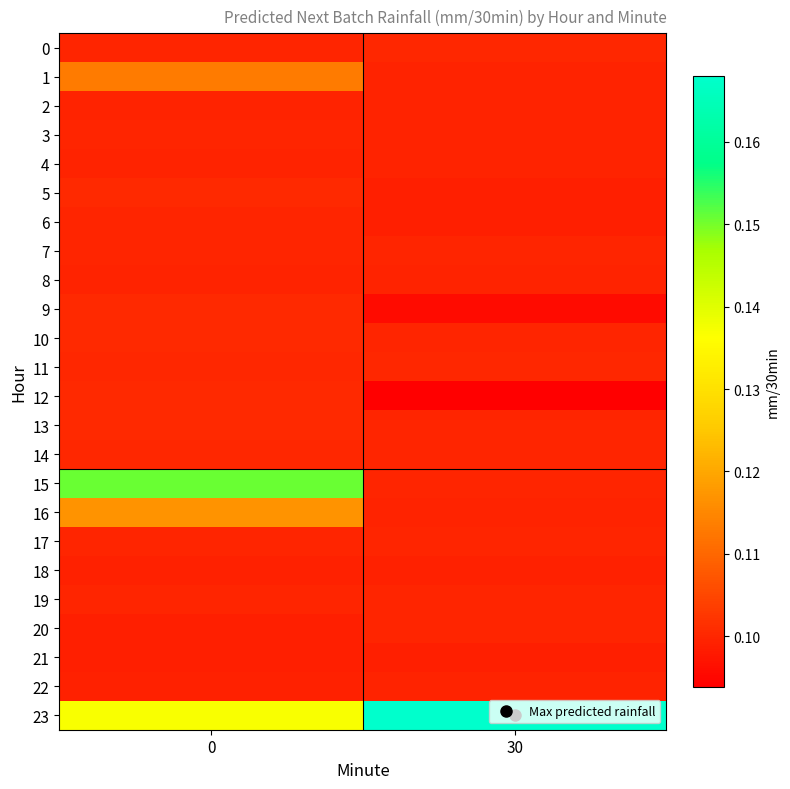

Count the number of data series in this chart.

24